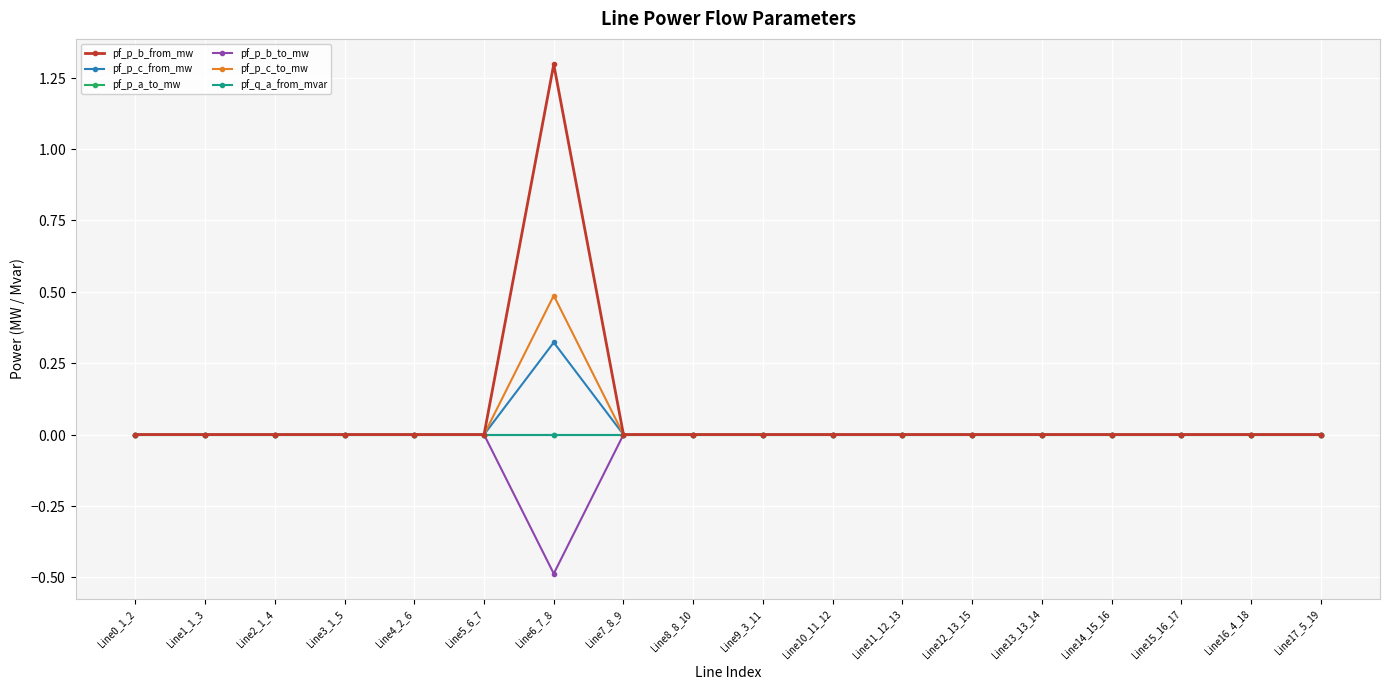

Does the chart have visible grid lines?

Yes